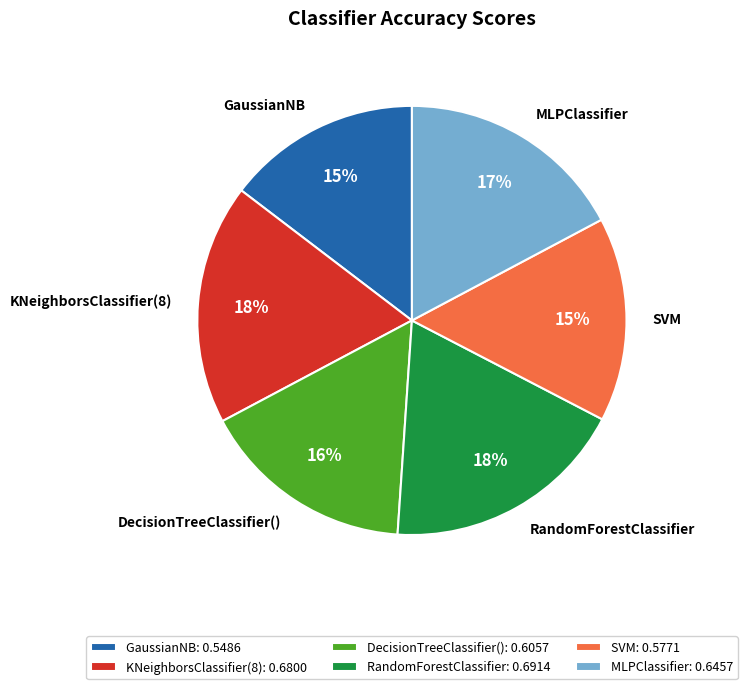

To the nearest percent, what is the combined percentage of MLPClassifier and GaussianNB?

32%